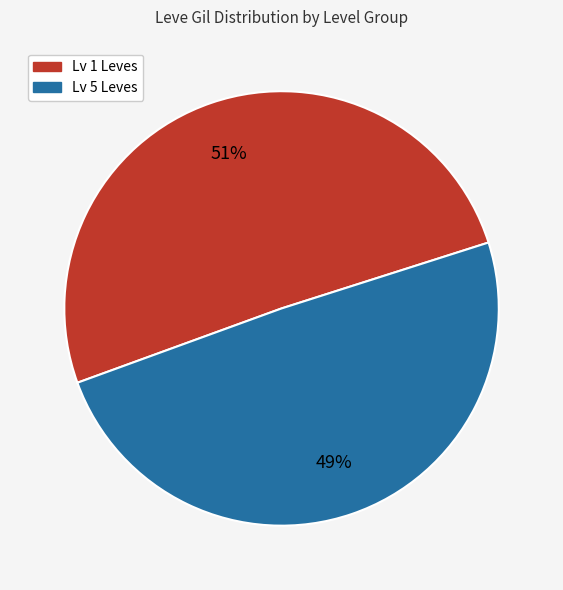

To the nearest percent, what is the average slice percentage?

50%